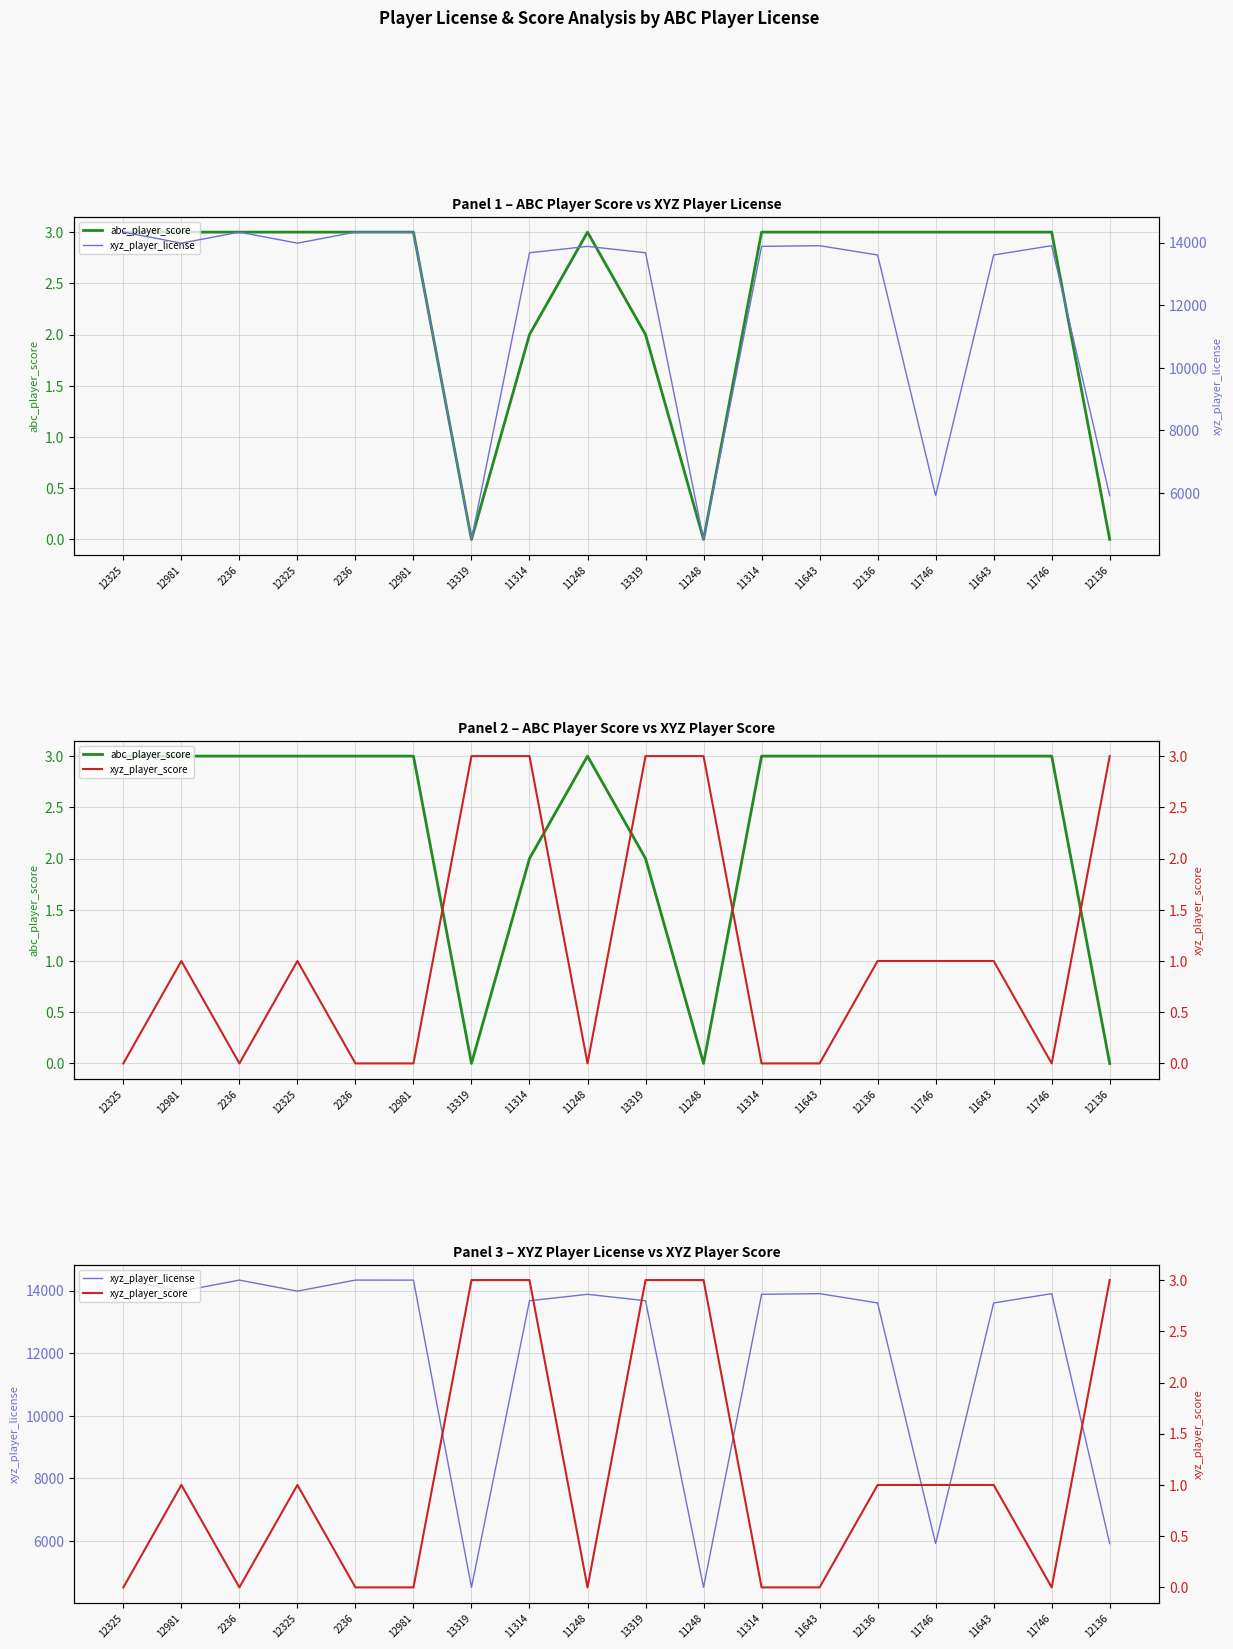

The xyz_player_license series shows 13904 at 11746. True or false?

True